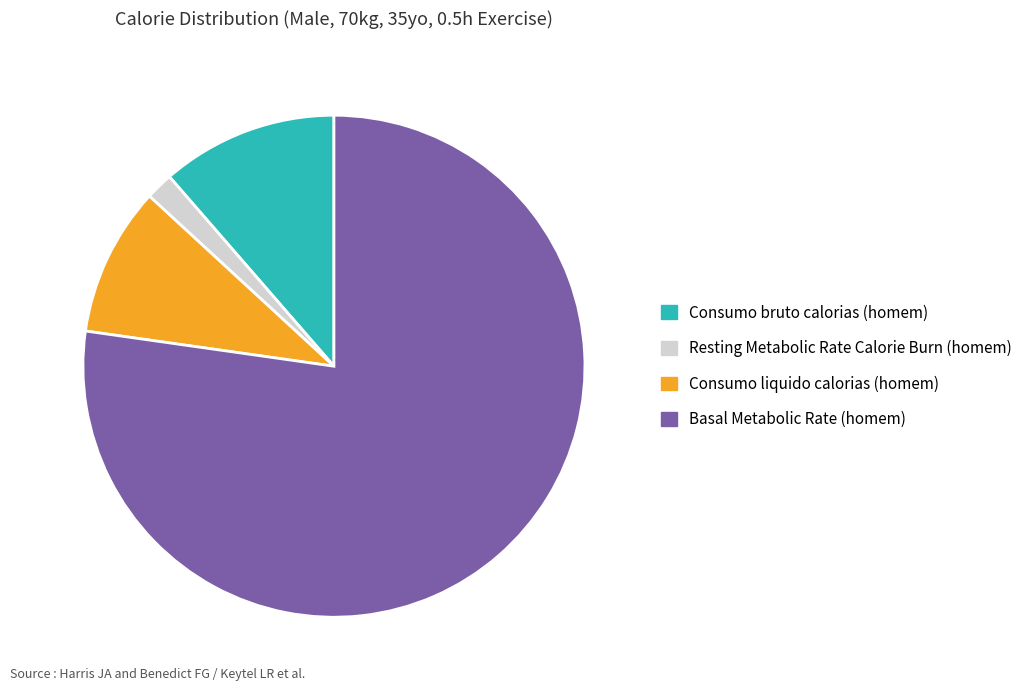

Which category has the smallest portion of the pie?

Resting Metabolic Rate Calorie Burn (homem)